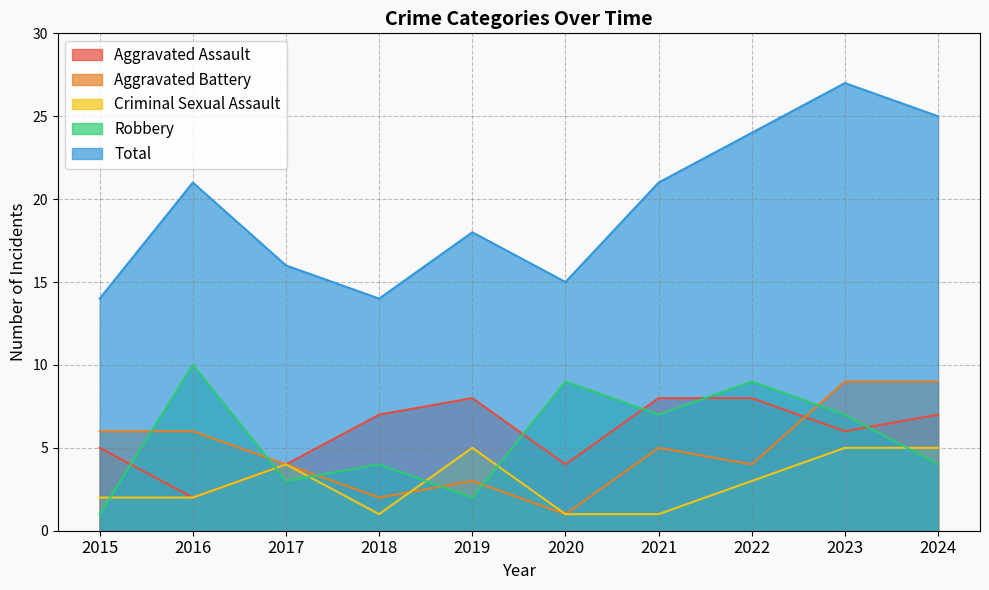

List the labels in order of Total value, largest first.

2023, 2024, 2022, 2016, 2021, 2019, 2017, 2020, 2015, 2018